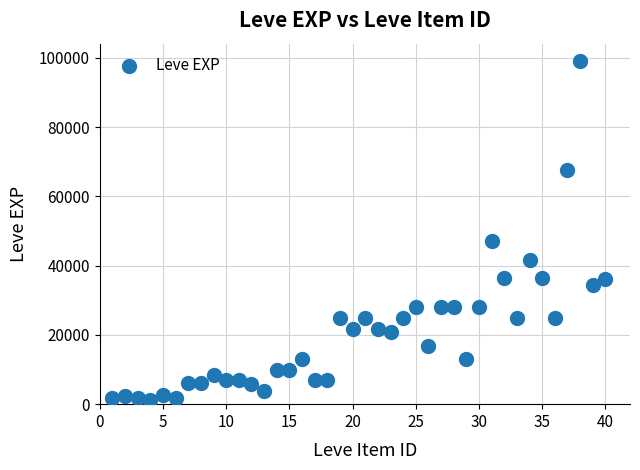

What is the range of X values (max minus min)?

39